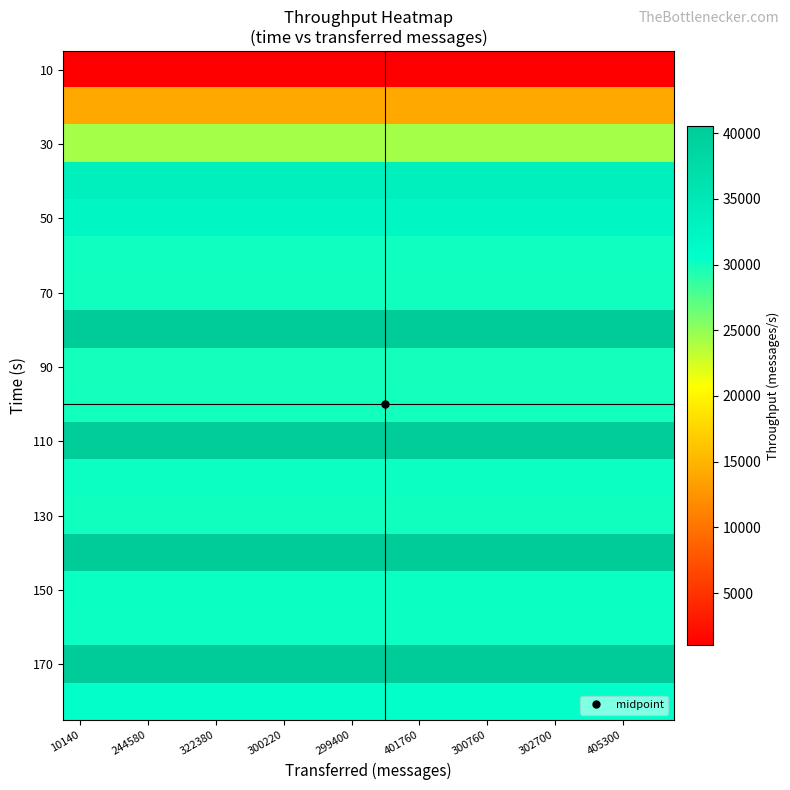

At how many categories does at least one series exceed 1387?

18